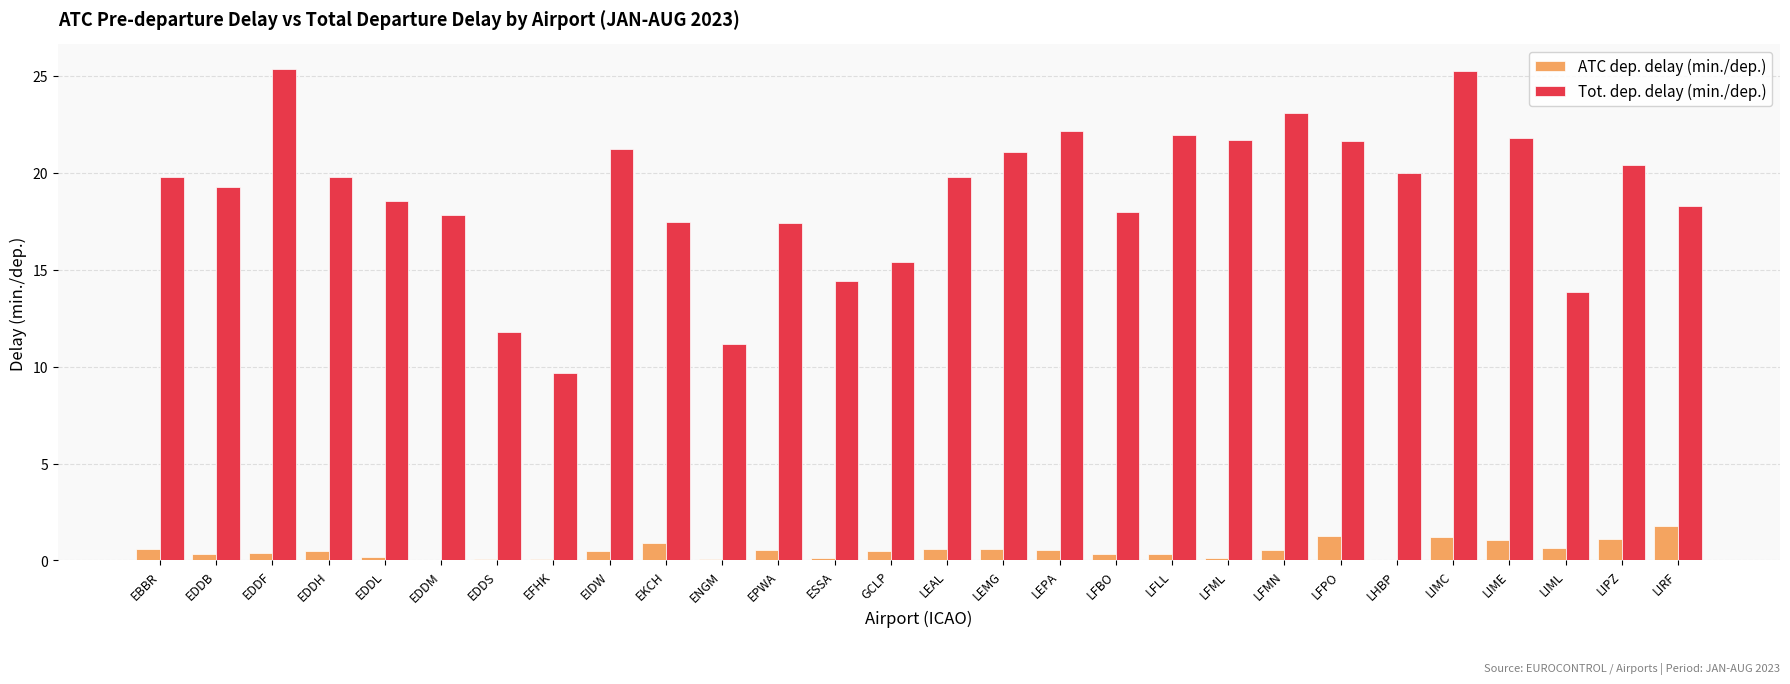

Which series changed the most between EBBR and EDDF?

Tot. dep. delay (min./dep.)